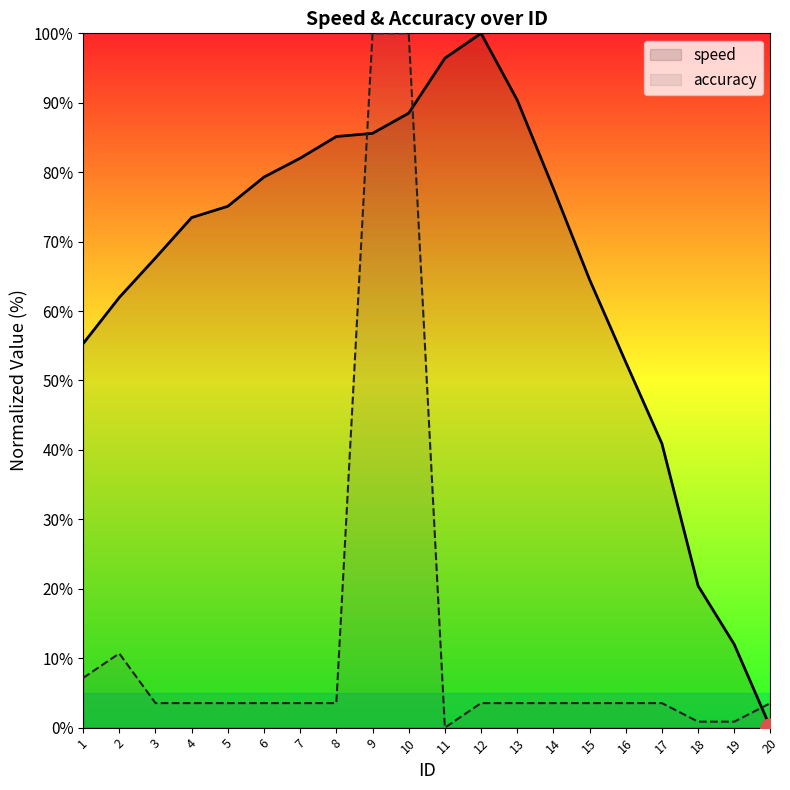

Reading left to right, transcribe all the data shown in this chart.

speed: 55.3	62.0	67.7	73.5	75.1	79.3	82.0	85.1	85.6	88.5	96.4	100.0	90.4	77.7	64.5	52.6	40.9	20.4	12.0	0.0
accuracy: 7.2	10.7	3.5	3.5	3.5	3.5	3.5	3.5	100.0	100.0	0.0	3.5	3.5	3.5	3.5	3.5	3.5	0.9	0.9	3.5